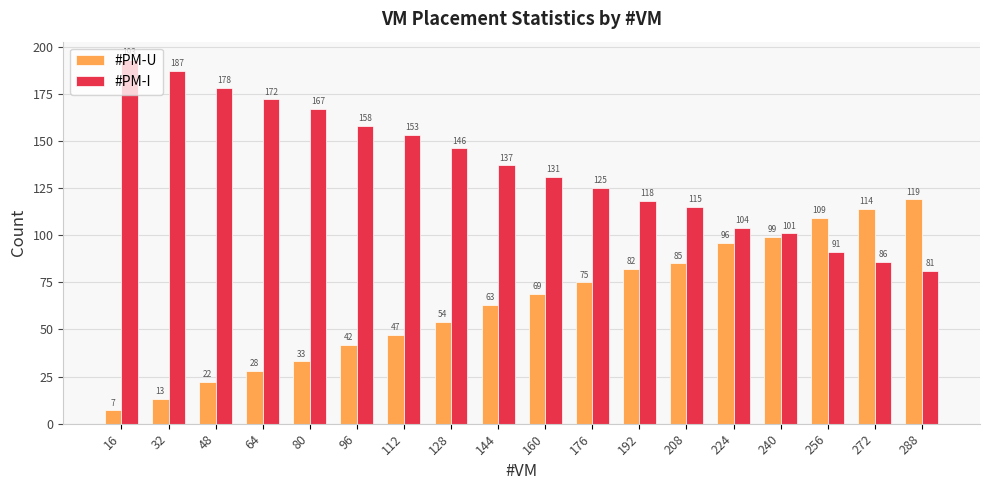

List the labels in order of #PM-U value, smallest first.

16, 32, 48, 64, 80, 96, 112, 128, 144, 160, 176, 192, 208, 224, 240, 256, 272, 288